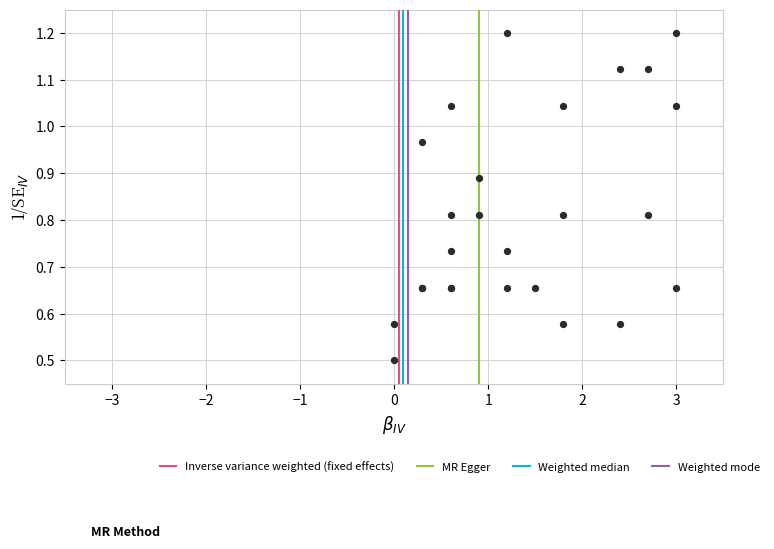

What Y value in the scatter plot is closest to 0?

0.5